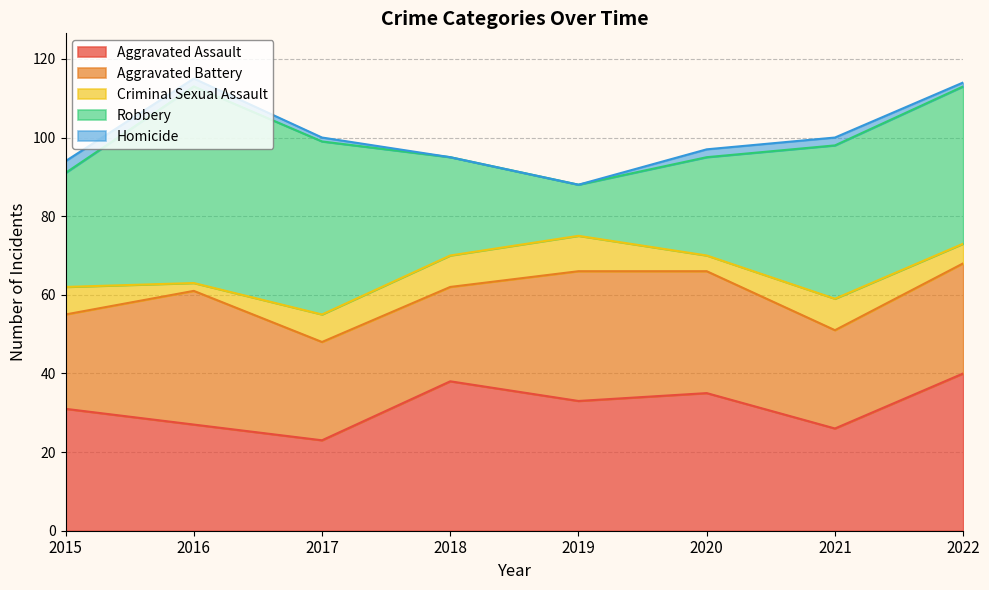

True or false: Aggravated Battery has more than 2 points higher than both neighbors.

False